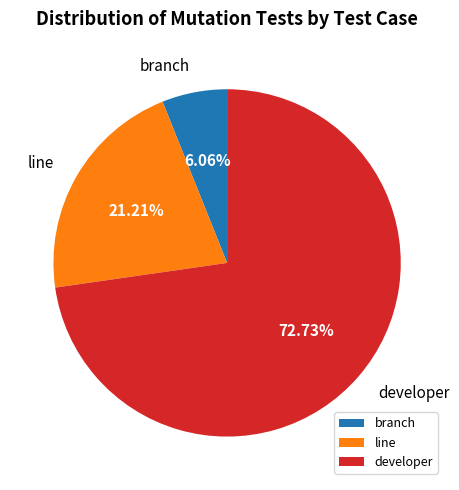

Rank the categories by value from highest to lowest.

developer, line, branch